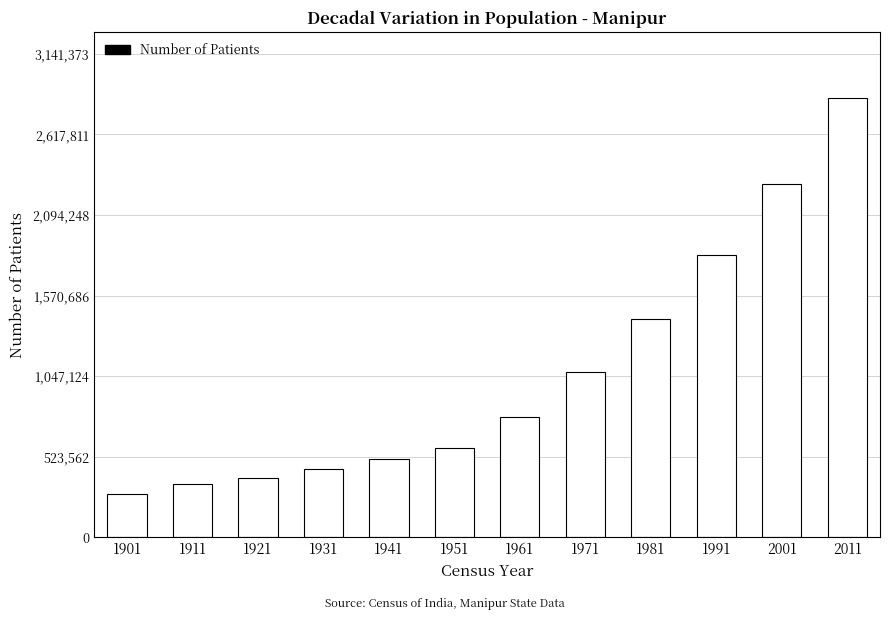

Reading left to right, list all the values displayed in this chart.

1901=284465	1911=346222	1921=384016	1931=445606	1941=512069	1951=577635	1961=780037	1971=1072753	1981=1420953	1991=1837149	2001=2293896	2011=2855794